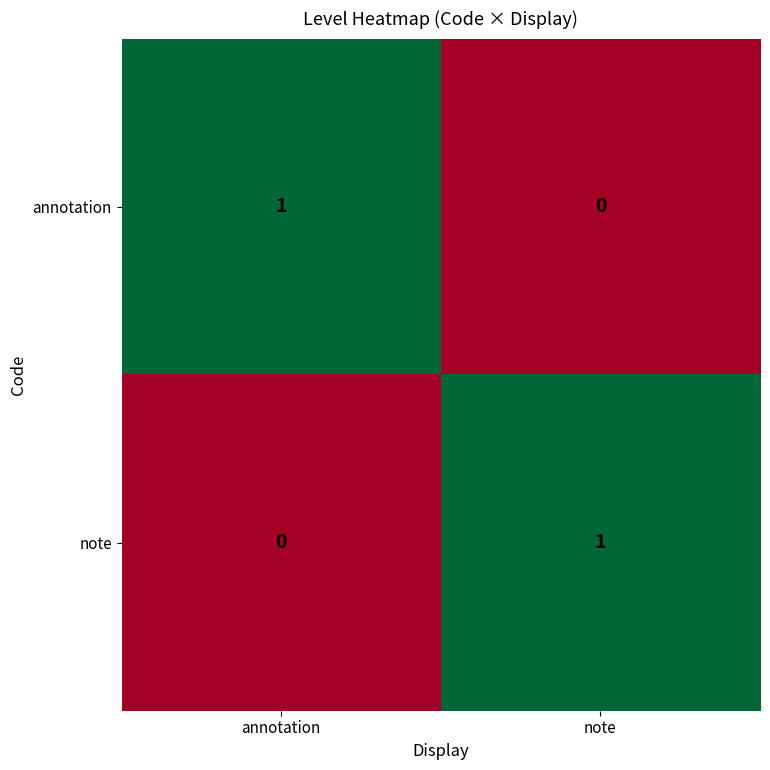

How many categories are shown in the chart?

2